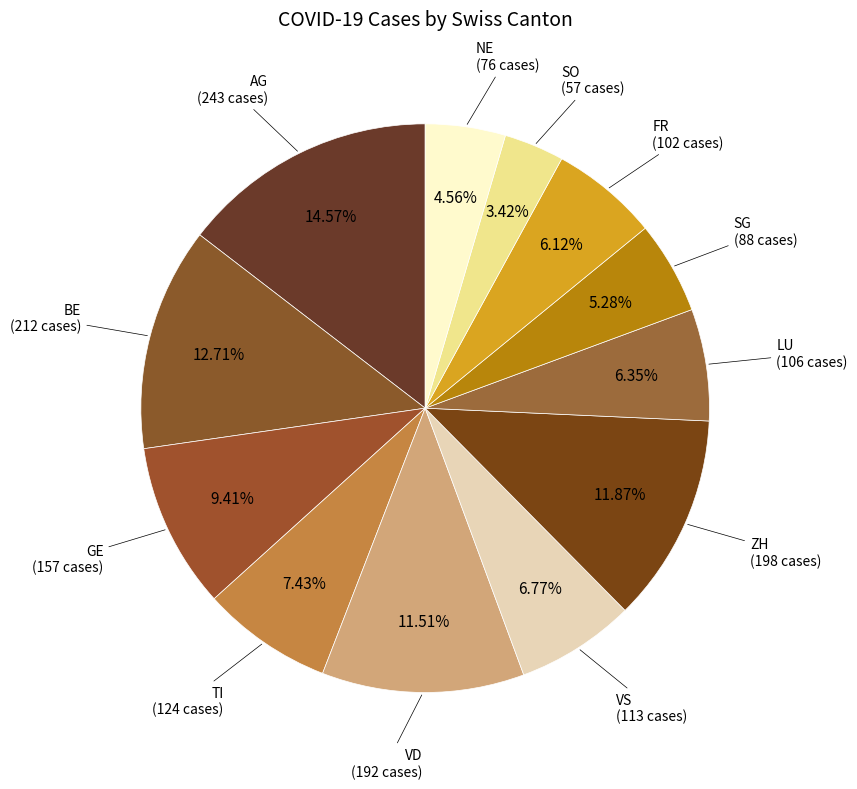

How many segments does this pie chart have?

12